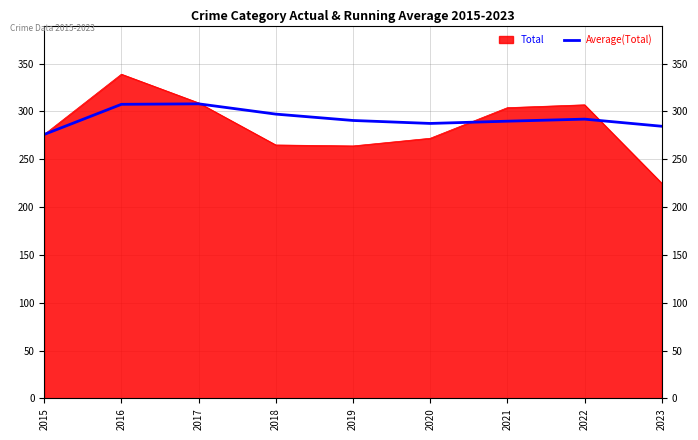

What is the spread (max minus min) of values at 2017?

1.0